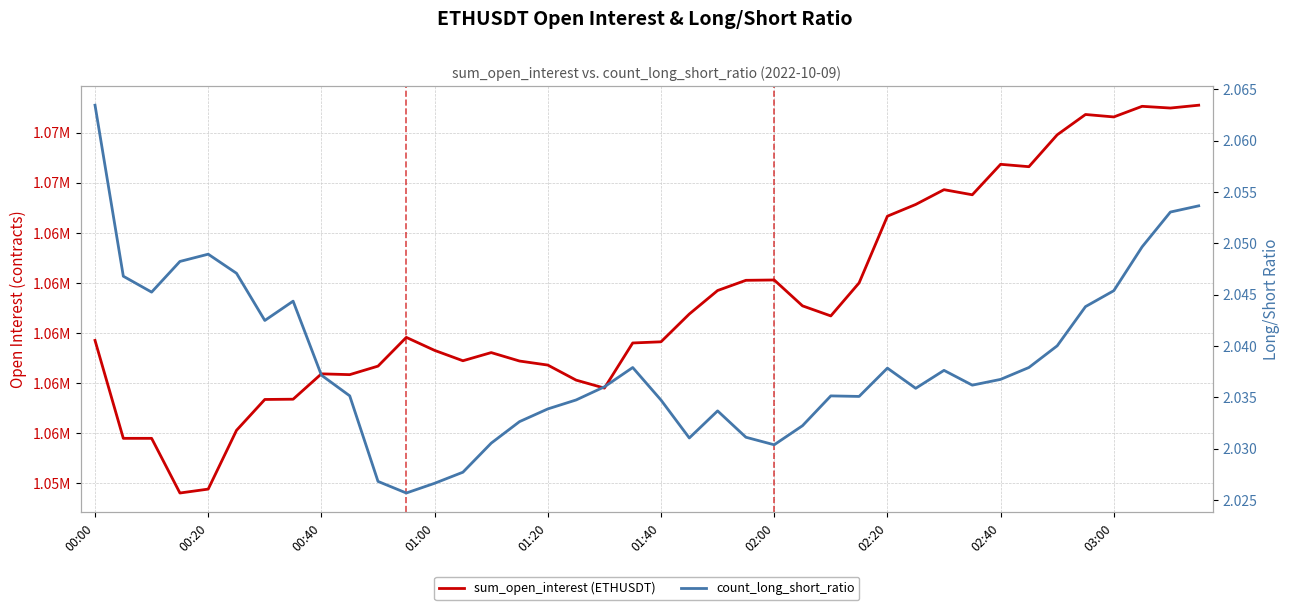

Reading left to right, list all the values displayed in this chart.

sum_open_interest (ETHUSDT): 1059703.4	1055794.5	1055794.6	1053612.6	1053768.8	1056114.4	1057346.2	1057356.7	1058369.1	1058336.9	1058676.9	1059824.5	1059305.0	1058891.4	1059217.3	1058880.3	1058718.8	1058118.4	1057799.9	1059601.1	1059647.8	1060757.0	1061694.5	1062102.1	1062115.5	1061082.4	1060680.8	1061999.0	1064661.6	1065129.5	1065719.7	1065516.2	1066732.1	1066637.1	1067909.9	1068720.7	1068623.0	1069046.6	1068978.1	1069091.2
count_long_short_ratio: 2.1	2.0	2.0	2.0	2.0	2.0	2.0	2.0	2.0	2.0	2.0	2.0	2.0	2.0	2.0	2.0	2.0	2.0	2.0	2.0	2.0	2.0	2.0	2.0	2.0	2.0	2.0	2.0	2.0	2.0	2.0	2.0	2.0	2.0	2.0	2.0	2.0	2.0	2.1	2.1